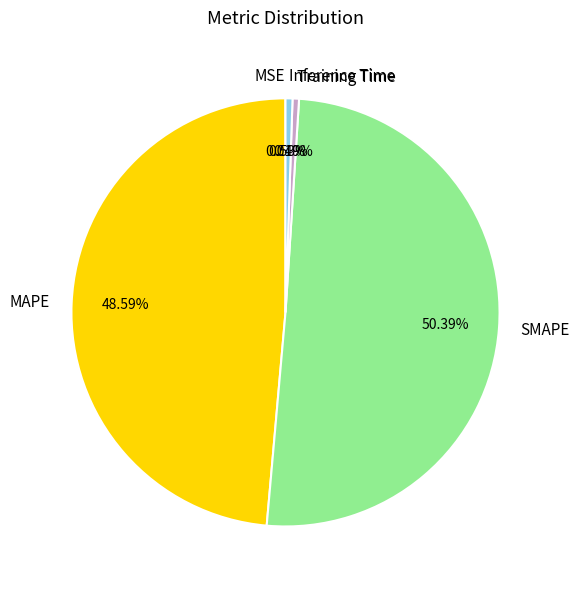

The MAPE slice represents 49% of the pie. True or false?

True